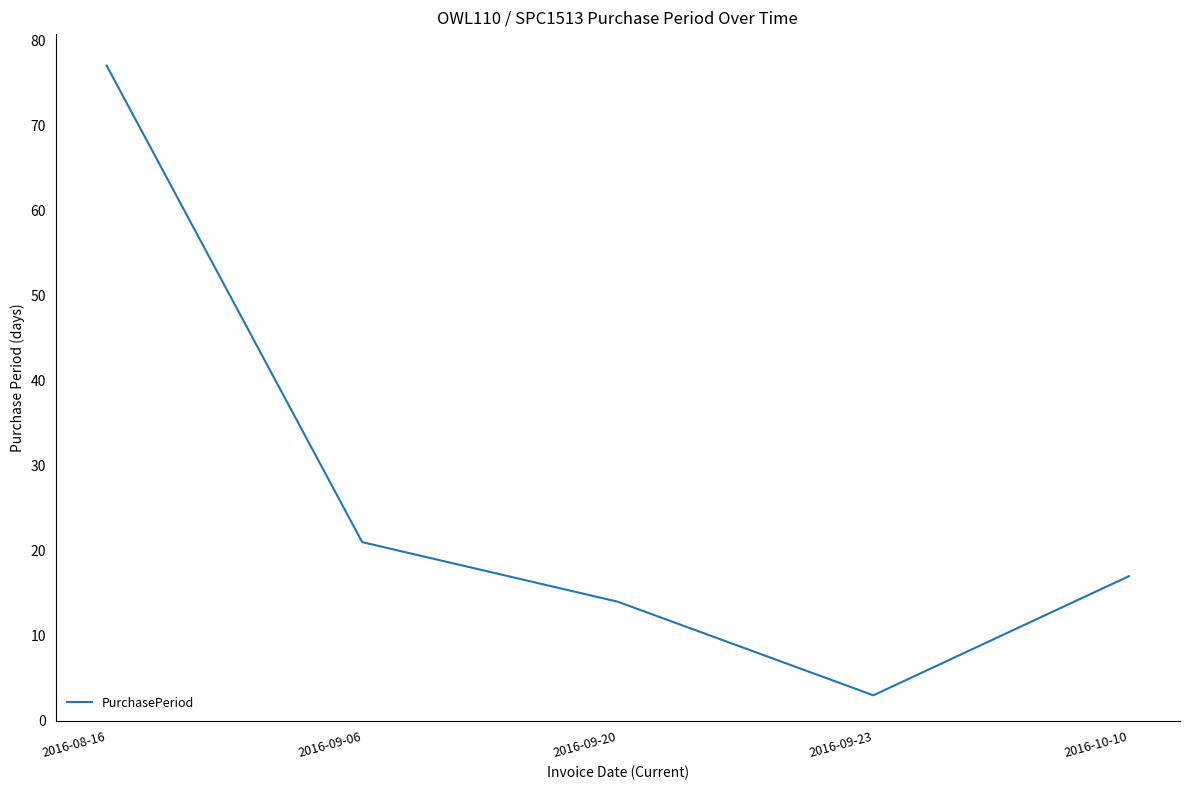

Rank the categories by value from highest to lowest.

2016-08-16, 2016-09-06, 2016-10-10, 2016-09-20, 2016-09-23